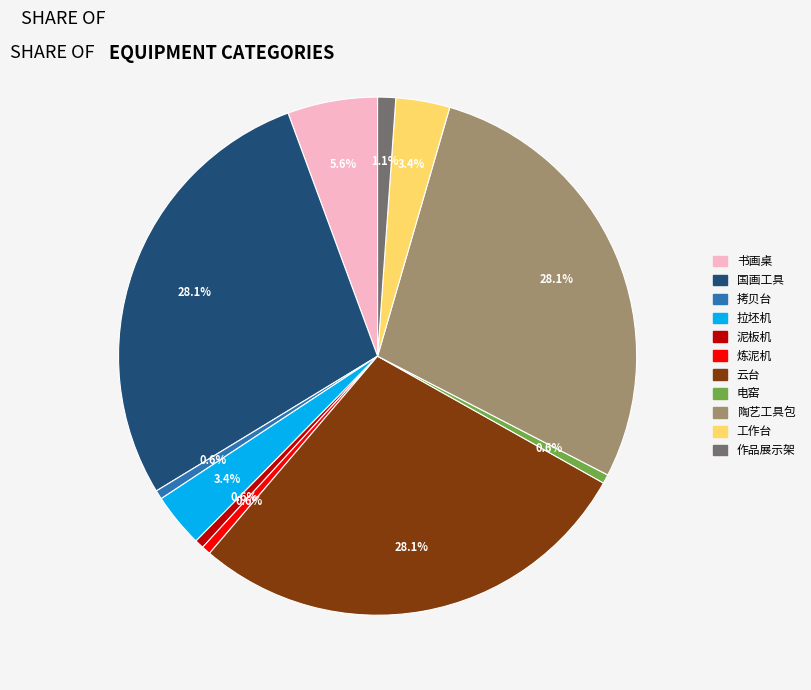

What is the total percentage of 拉坯机 and 作品展示架?

4.5%